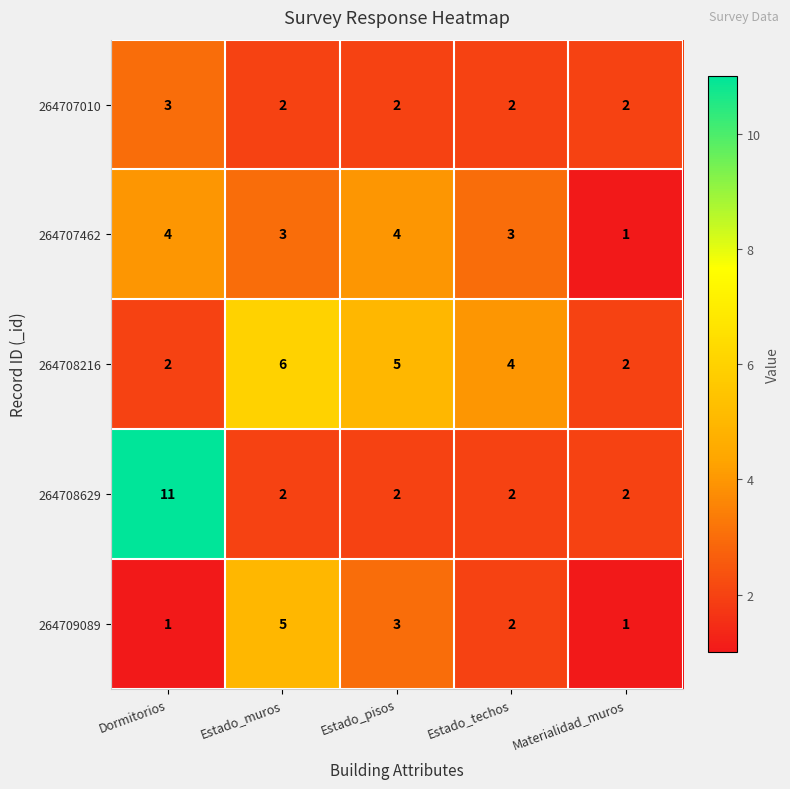

True or false: 264707010 has a value of 3 at Materialidad_muros.

False